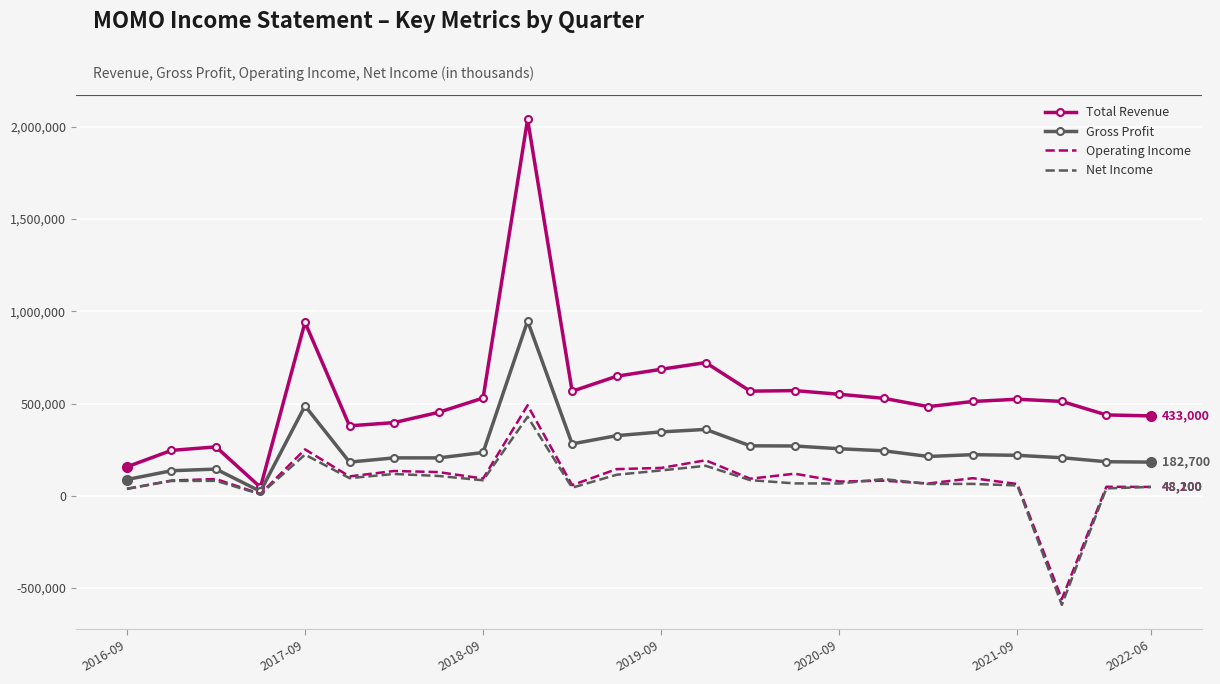

How many values in the Gross Profit series are below 222900?

12